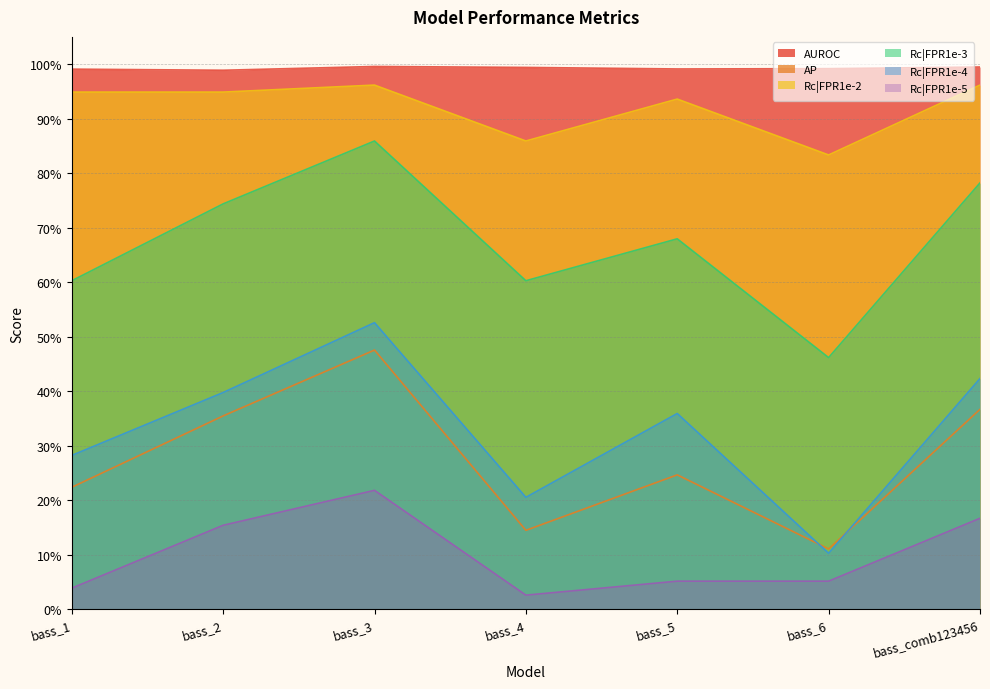

Reading right to left, transcribe all the data shown in this chart.

AUROC: bass_comb123456=1.0	bass_6=1.0	bass_5=1.0	bass_4=1.0	bass_3=1.0	bass_2=1.0	bass_1=1.0
AP: bass_comb123456=0.4	bass_6=0.1	bass_5=0.2	bass_4=0.1	bass_3=0.5	bass_2=0.4	bass_1=0.2
Rc|FPR1e-2: bass_comb123456=1.0	bass_6=0.8	bass_5=0.9	bass_4=0.9	bass_3=1.0	bass_2=0.9	bass_1=0.9
Rc|FPR1e-3: bass_comb123456=0.8	bass_6=0.5	bass_5=0.7	bass_4=0.6	bass_3=0.9	bass_2=0.7	bass_1=0.6
Rc|FPR1e-4: bass_comb123456=0.4	bass_6=0.1	bass_5=0.4	bass_4=0.2	bass_3=0.5	bass_2=0.4	bass_1=0.3
Rc|FPR1e-5: bass_comb123456=0.2	bass_6=0.1	bass_5=0.1	bass_4=0.0	bass_3=0.2	bass_2=0.2	bass_1=0.0